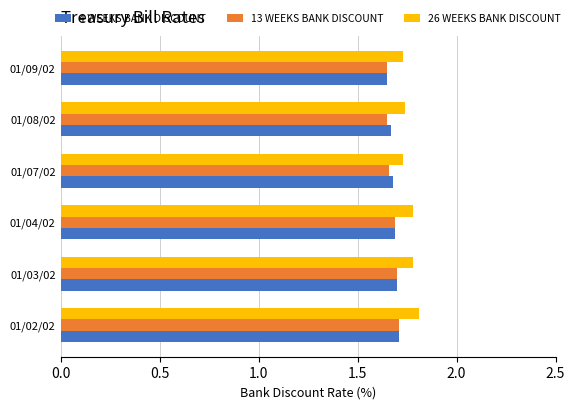

The value of 4 WEEKS BANK DISCOUNT at 01/08/02 is 1.0. True or false?

False